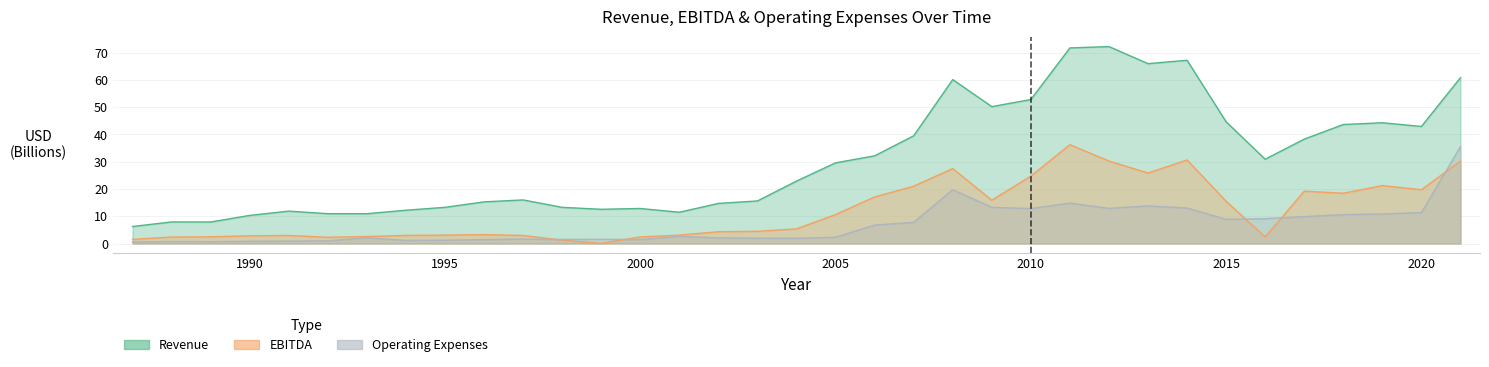

Between 1988 and 2021, which is larger?

2021